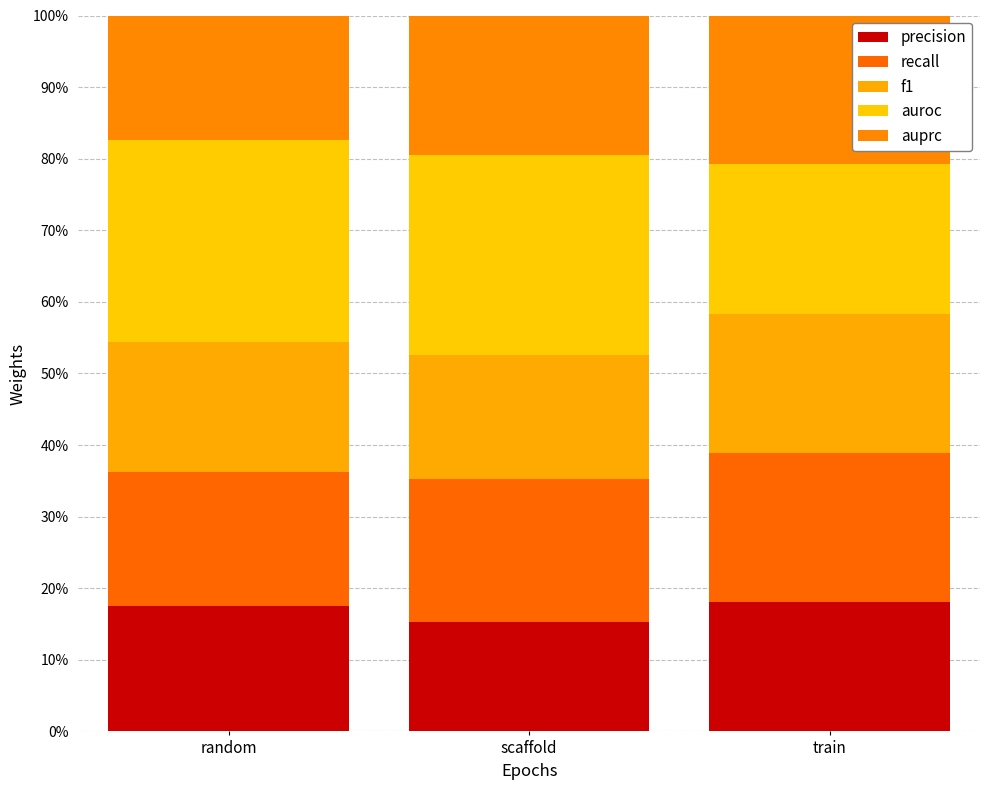

At which category is the sum across all series the highest?

random